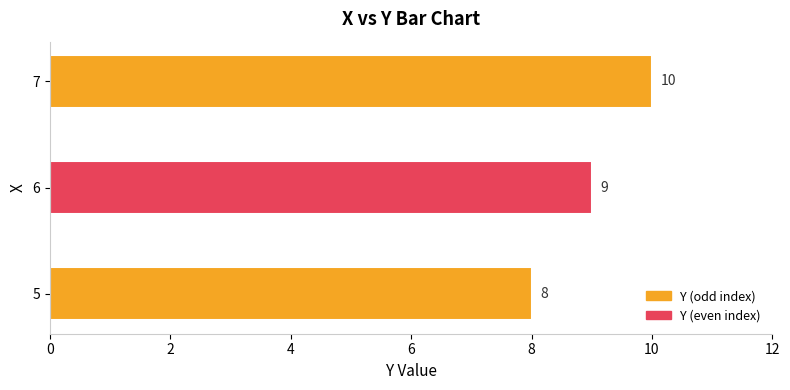

Rank the categories by value from lowest to highest.

5, 6, 7